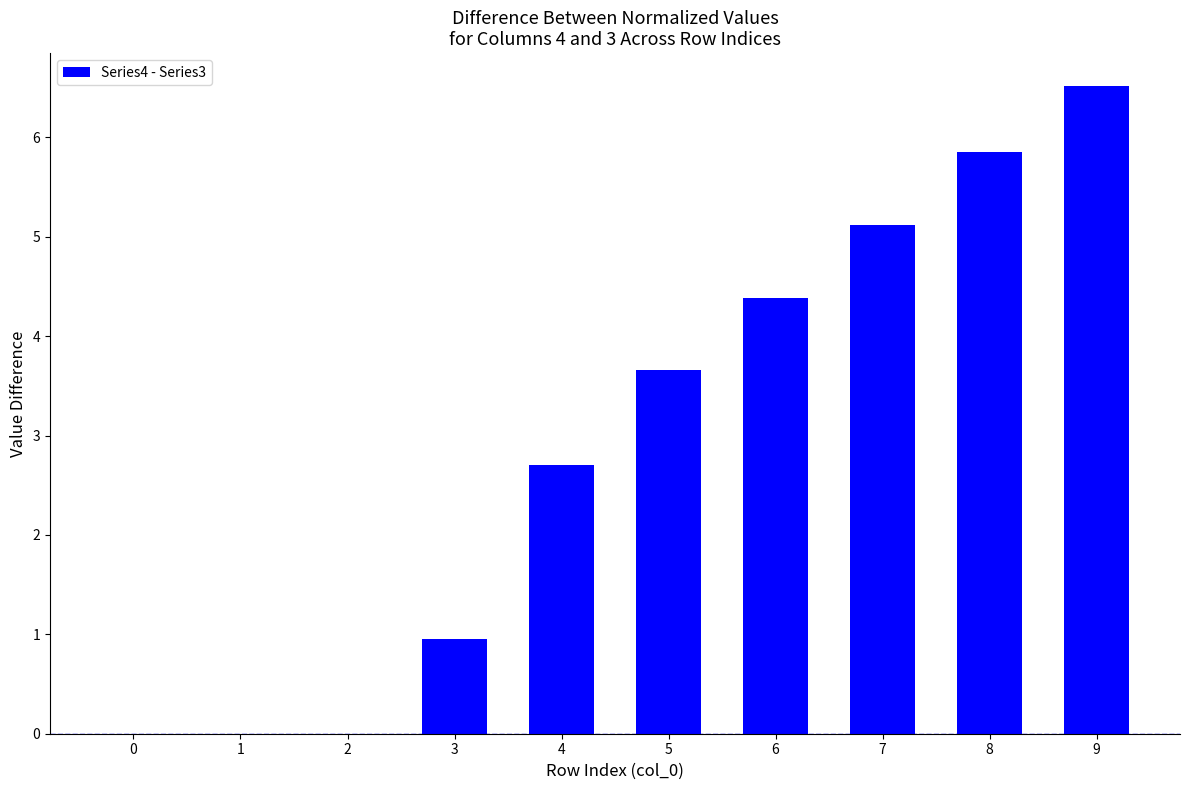

Reading left to right, list all the values displayed in this chart.

0.0	0.0	0.0	1.0	2.7	3.7	4.4	5.1	5.9	6.5